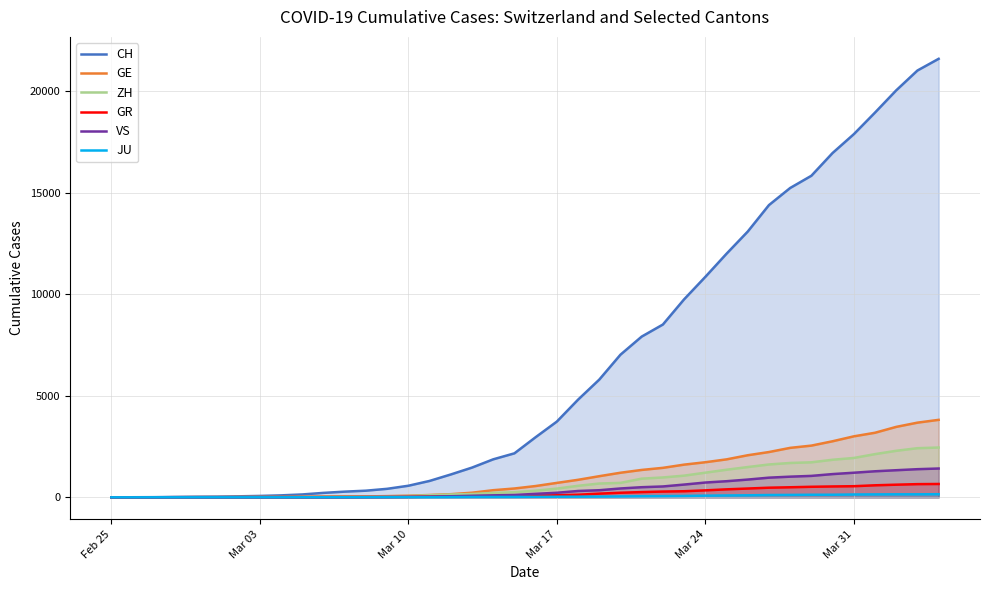

Which series has the largest total across all categories?

CH